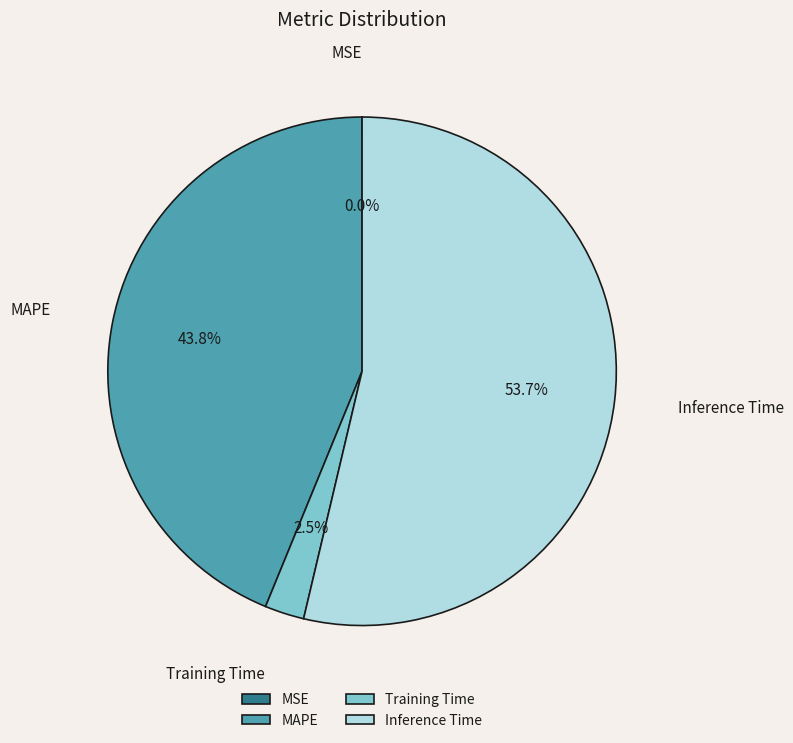

Between Training Time and Inference Time, which is larger?

Inference Time